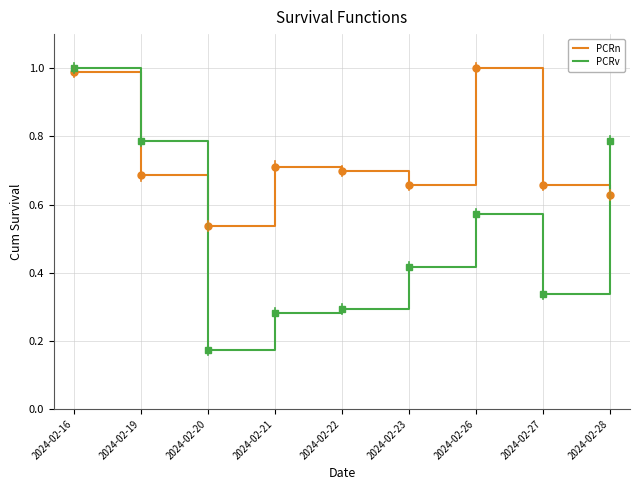

Which series has the largest total across all categories?

PCRn